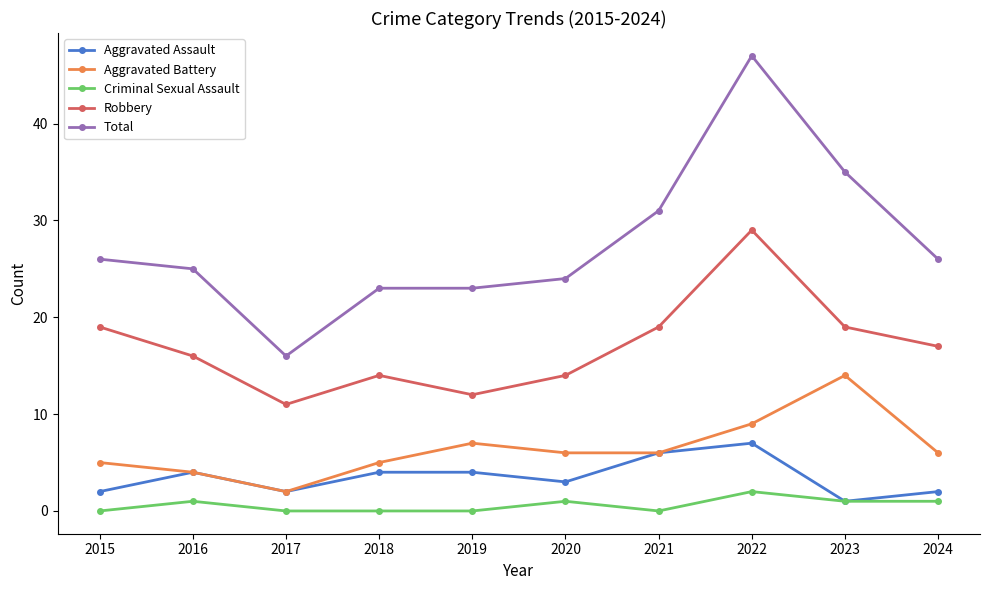

At which category is the sum across all series the highest?

2022